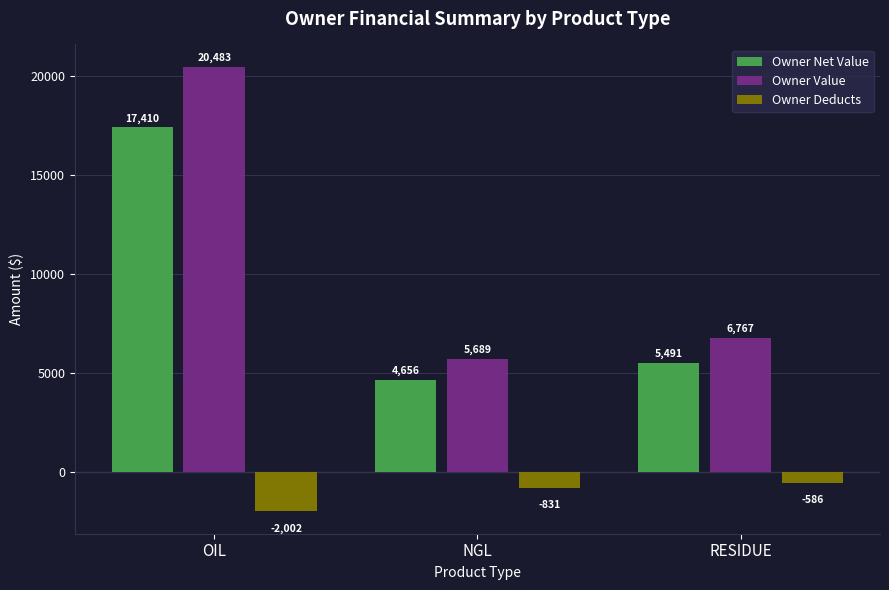

What position from the right is RESIDUE?

1